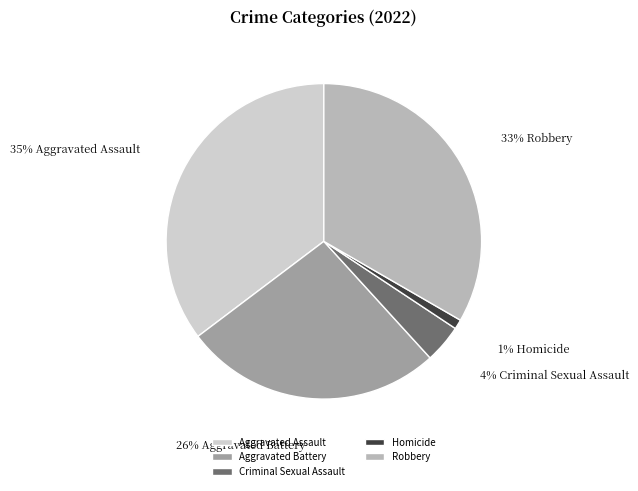

Which slice is the largest?

Aggravated Assault